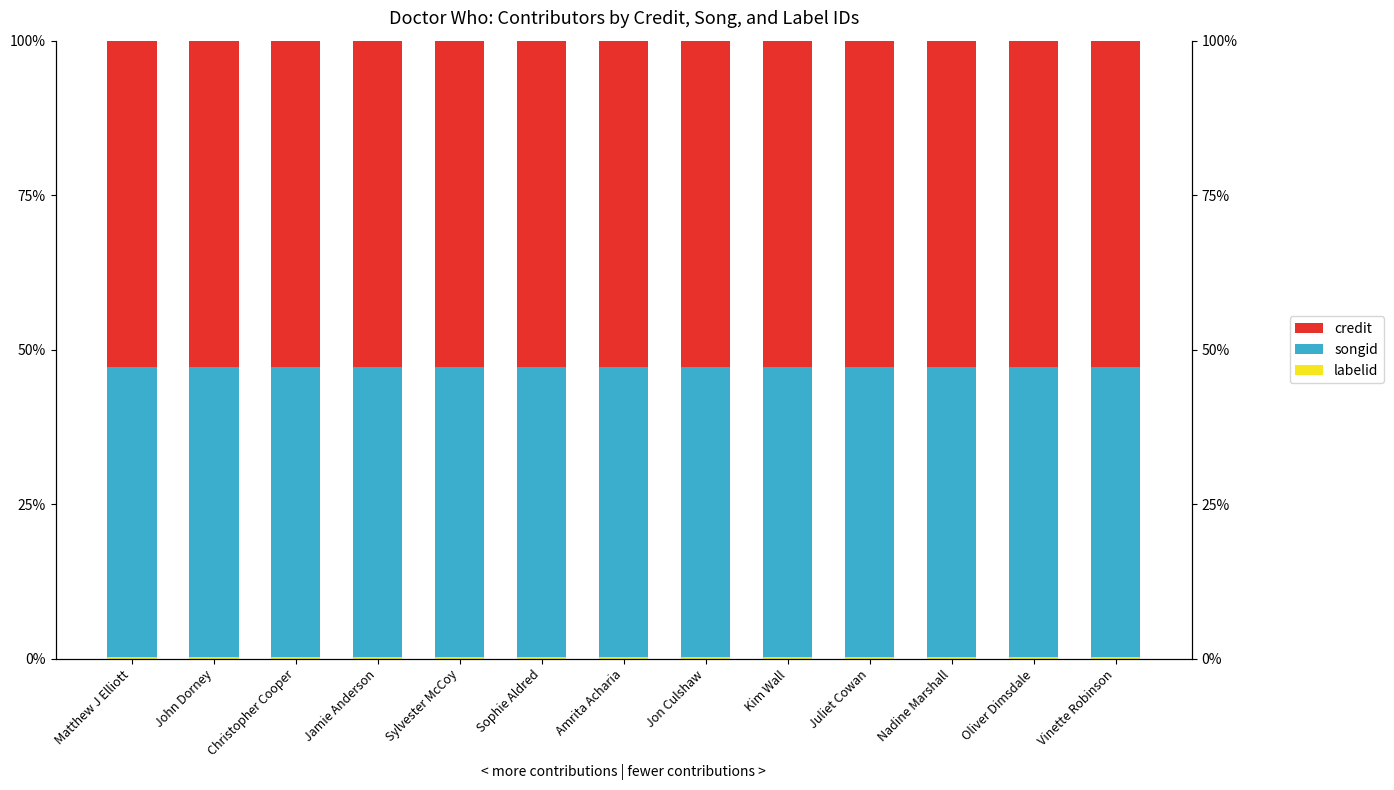

Rank the series at Sophie Aldred from highest to lowest value.

credit, songid, labelid